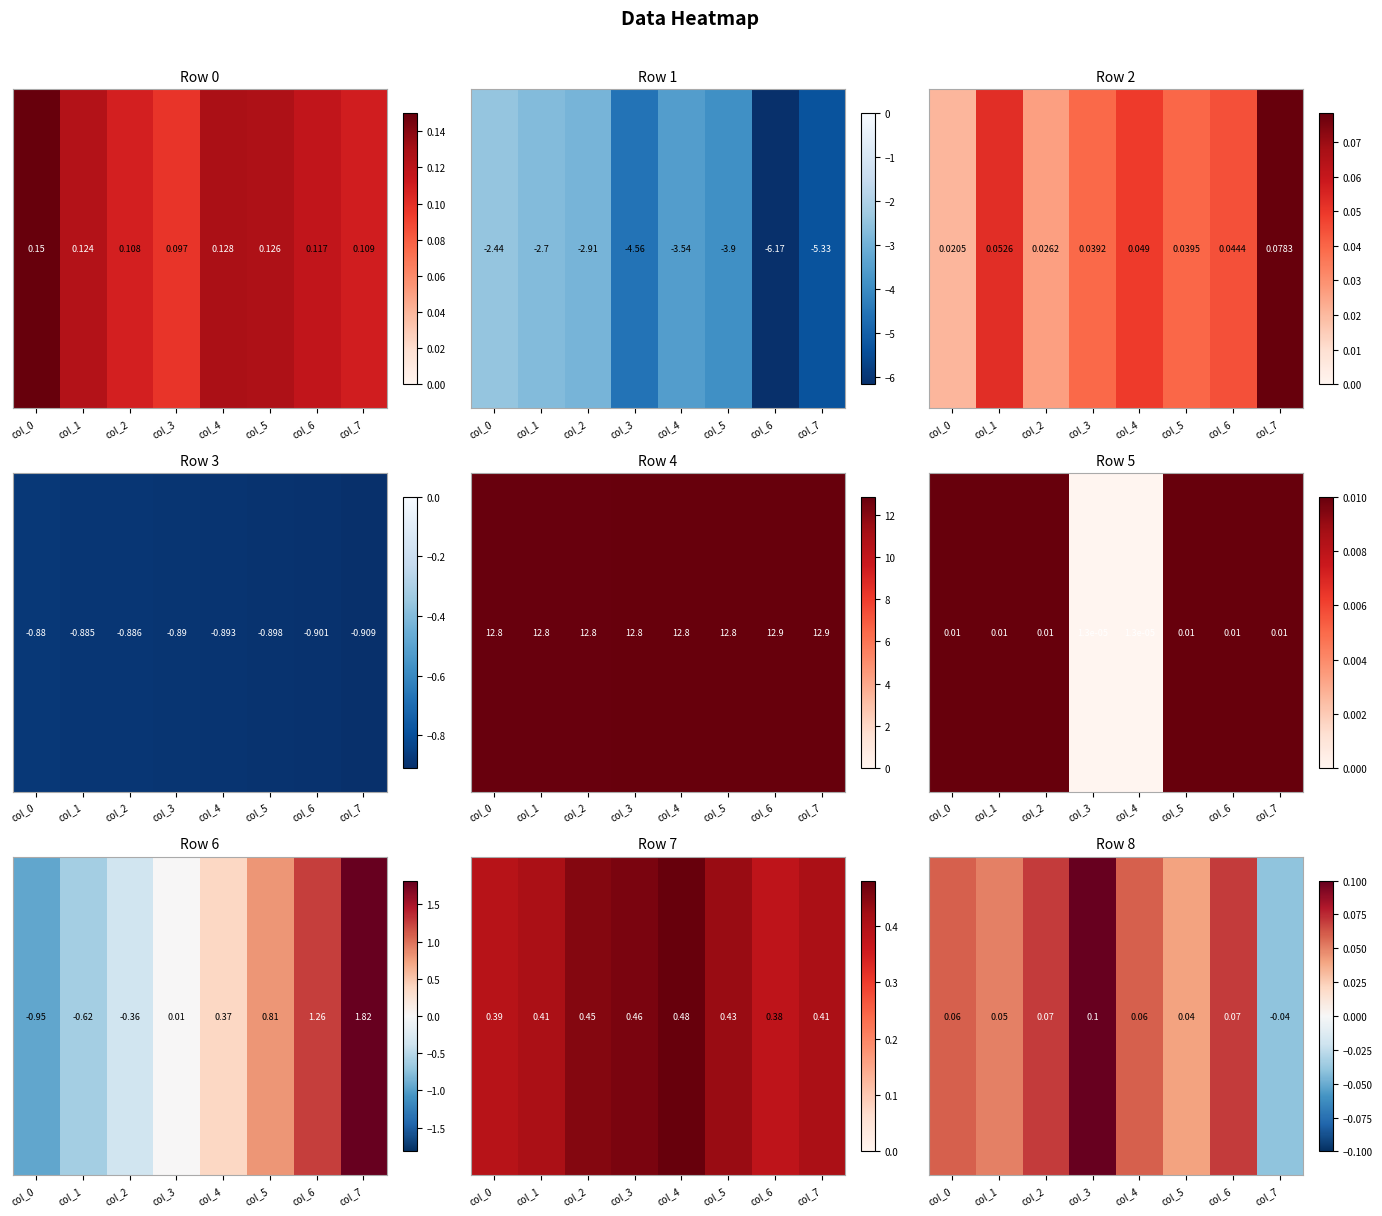

True or false: the data shows 0.0 at col_2.

False